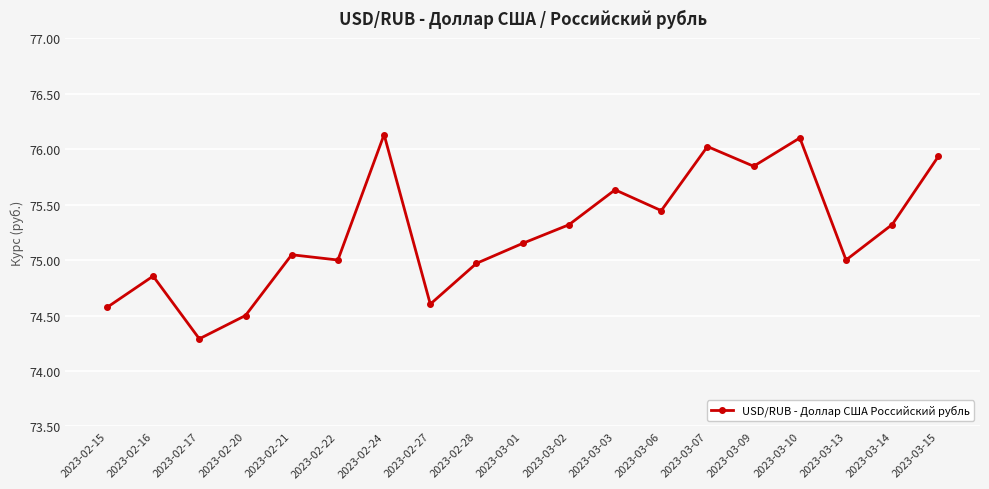

How many categories are shown in the chart?

19